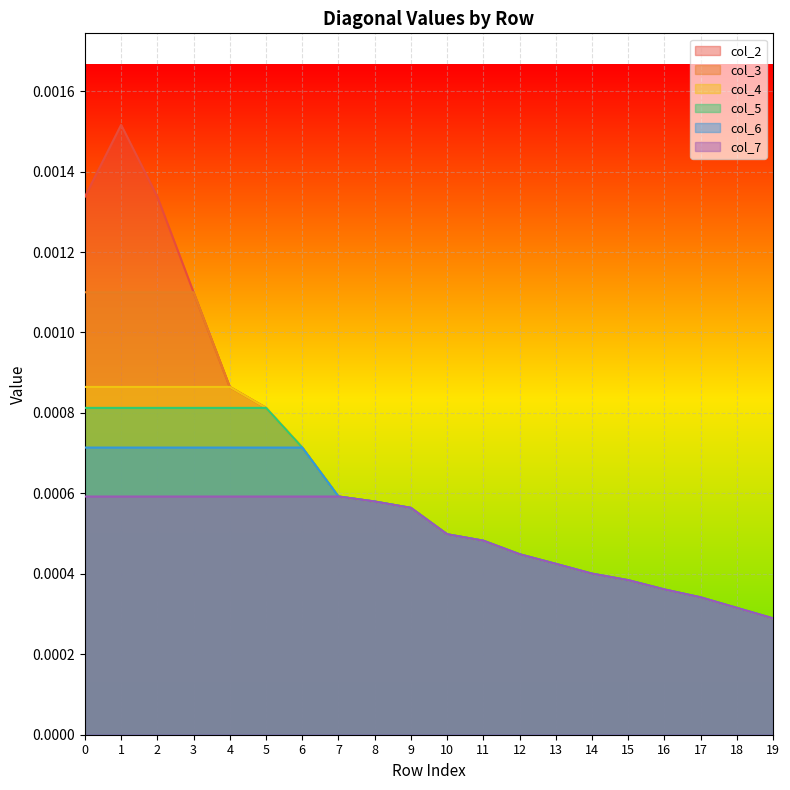

Which has a higher value, 11 or 7?

7